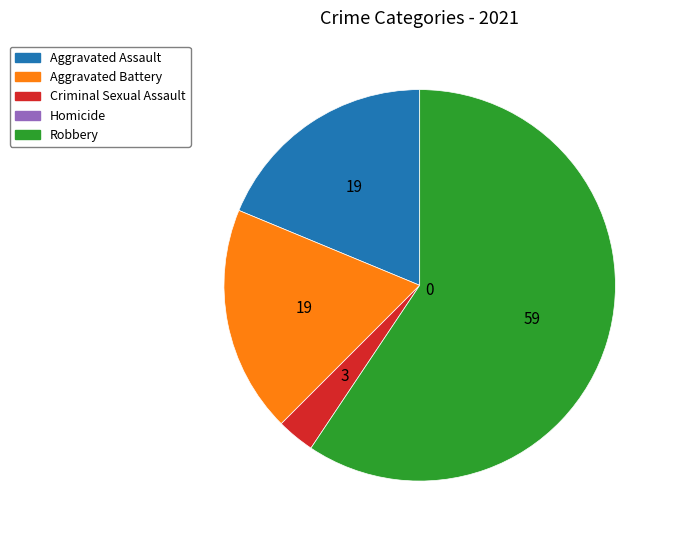

To the nearest percent, what is the combined percentage of Aggravated Battery and Homicide?

19%